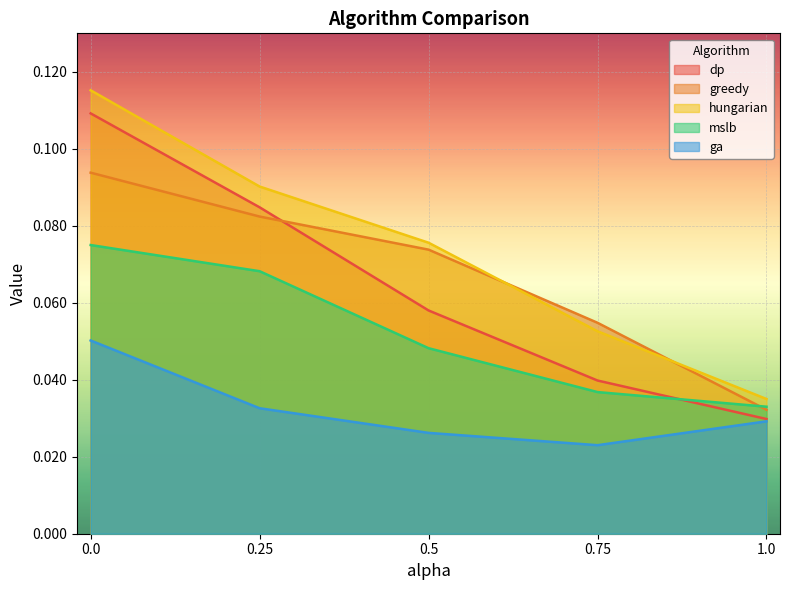

Is the value of hungarian at 0.0 greater than the value of dp at 0.25?

Yes